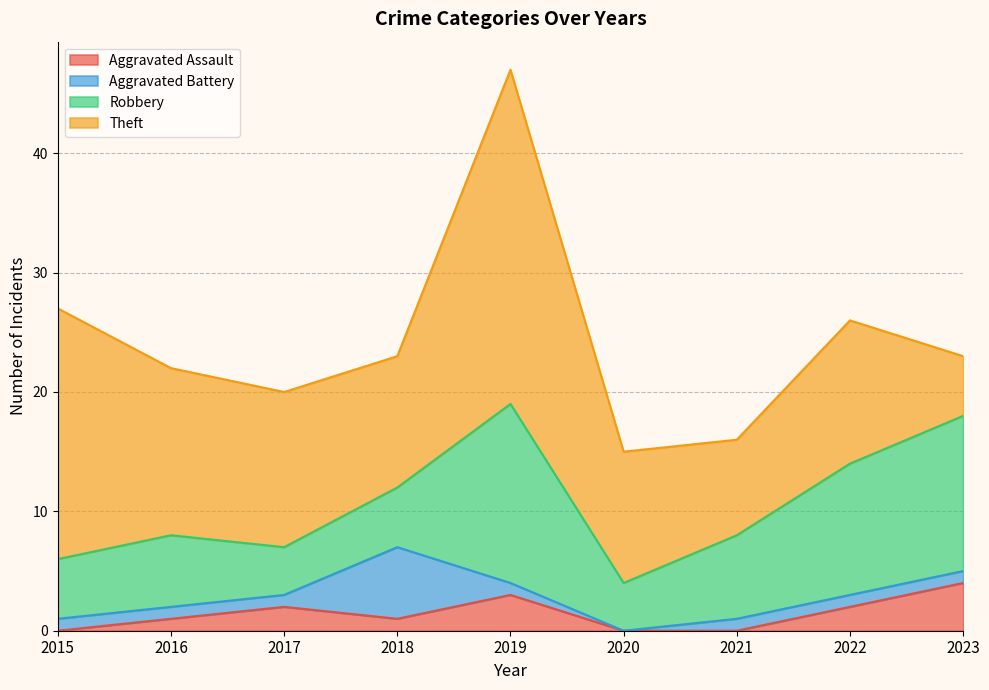

What is the sum of all Theft values?

123